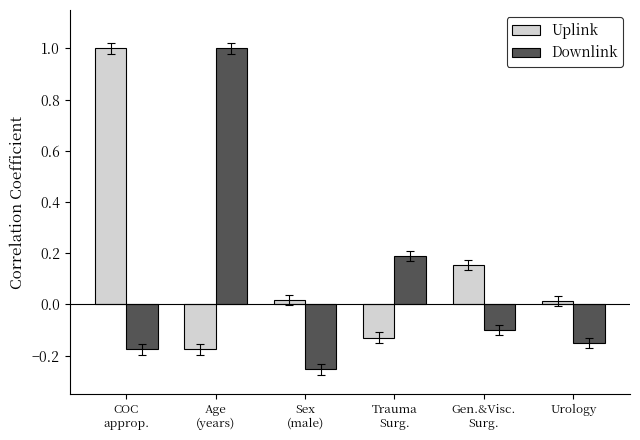

List the series in order of their overall mean, highest first.

Uplink, Downlink